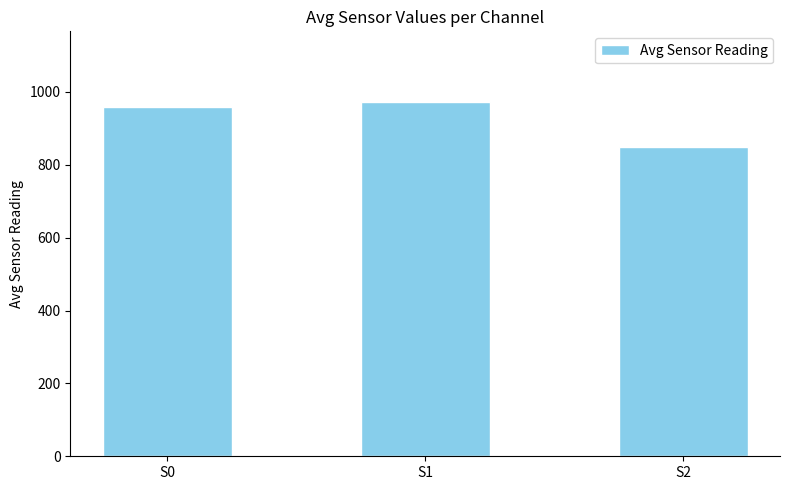

What is the value of the 2nd bar from the left?

971.7